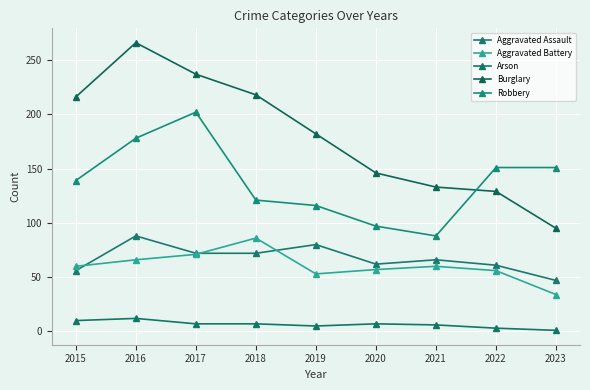

What is the total value across all series at 2022?

400